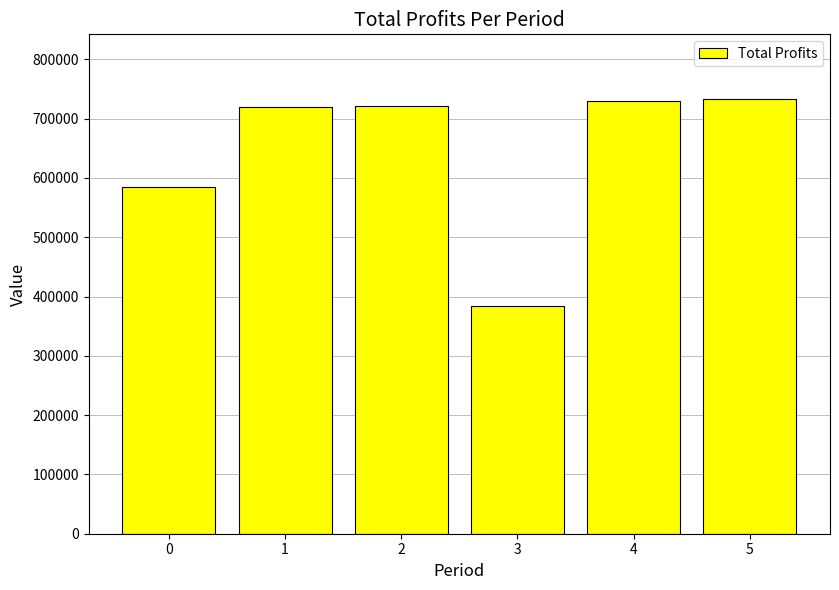

Which label corresponds to the smallest value in the chart?

3